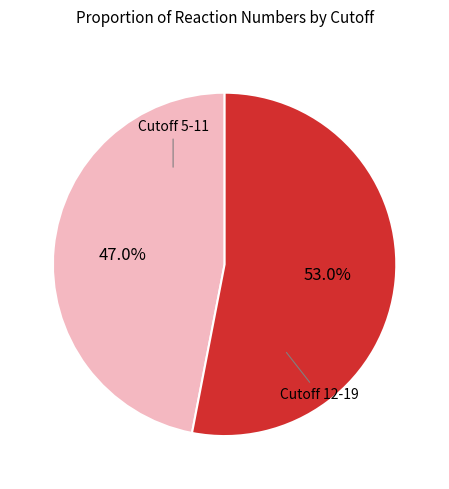

Does any single category account for the majority?

Yes